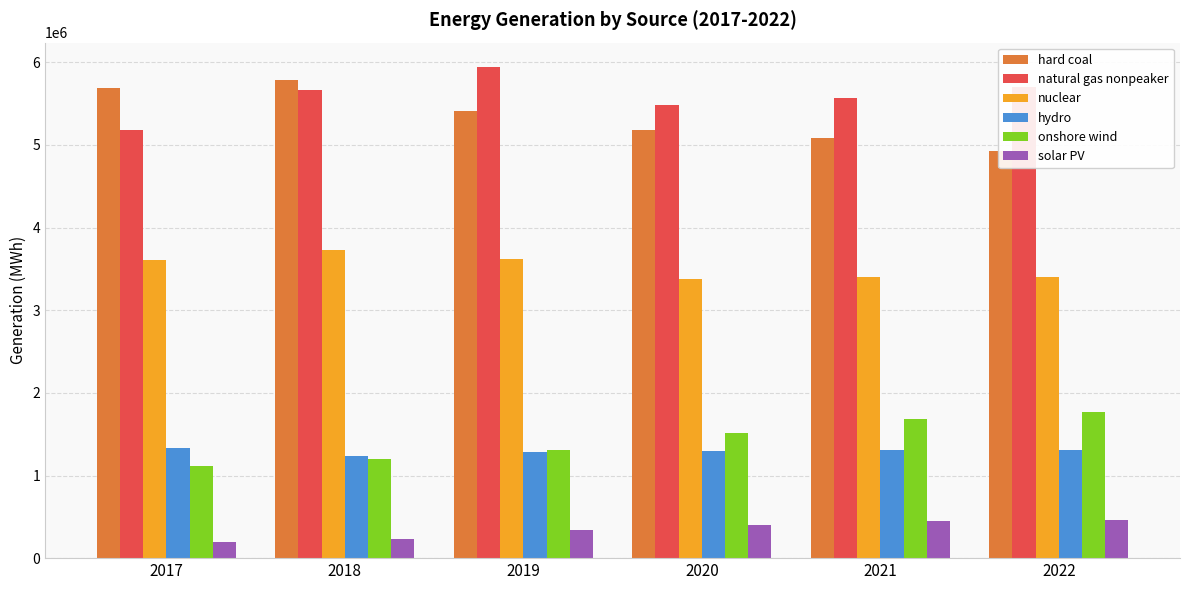

Which series has the widest spread of values?

hard coal